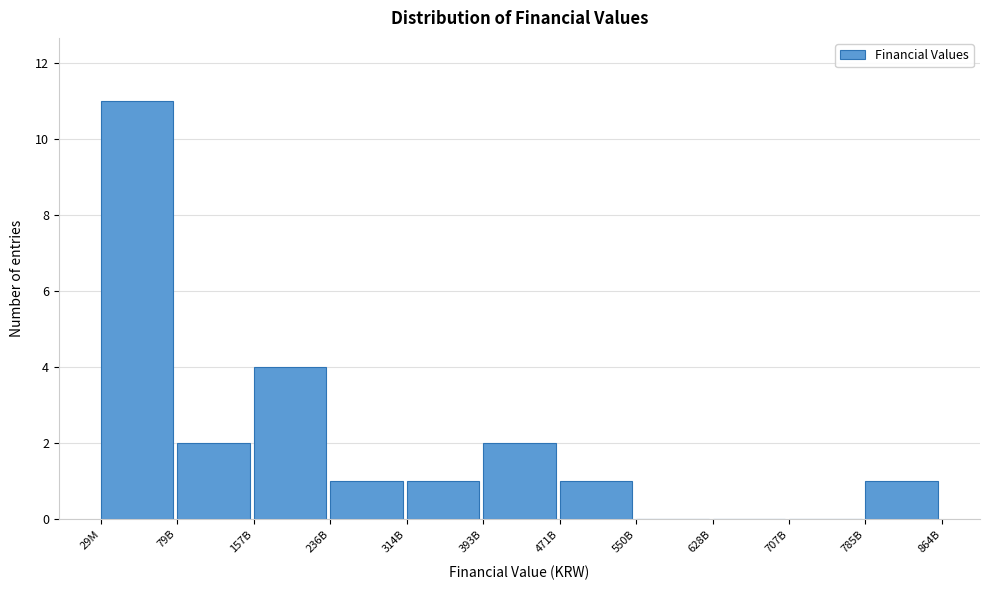

Reading left to right, extract all data points from this chart.

29M=11	79B=2	157B=4	236B=1	314B=1	393B=2	471B=1	550B=0	628B=0	707B=0	785B=1